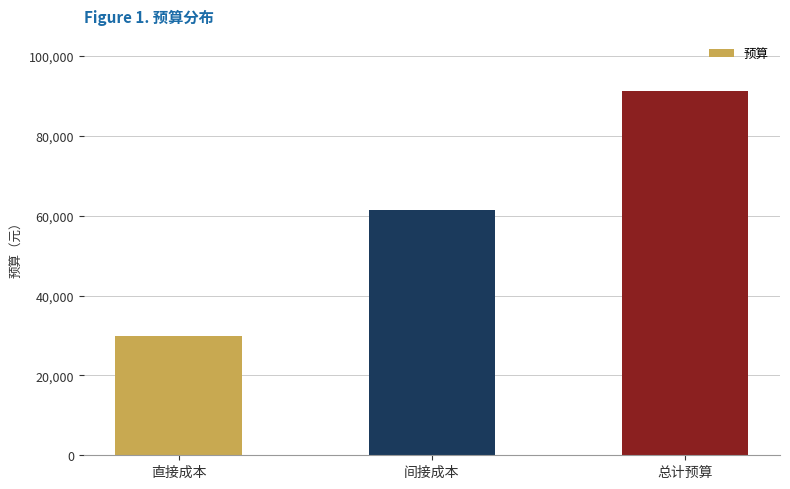

Reading left to right, what are all the values shown in this chart?

直接成本=29800	间接成本=61500	总计预算=91300